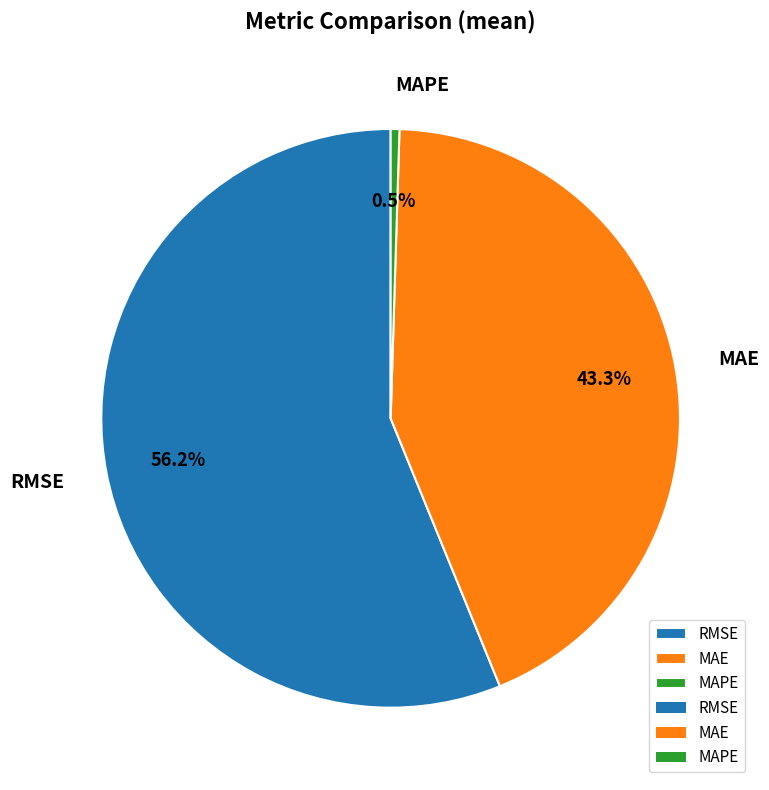

Does any single category account for the majority?

Yes